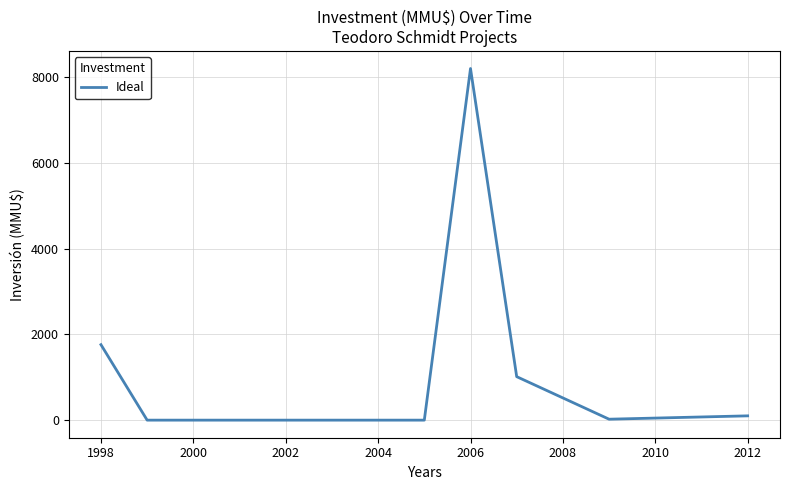

What is the greatest value displayed?

8200